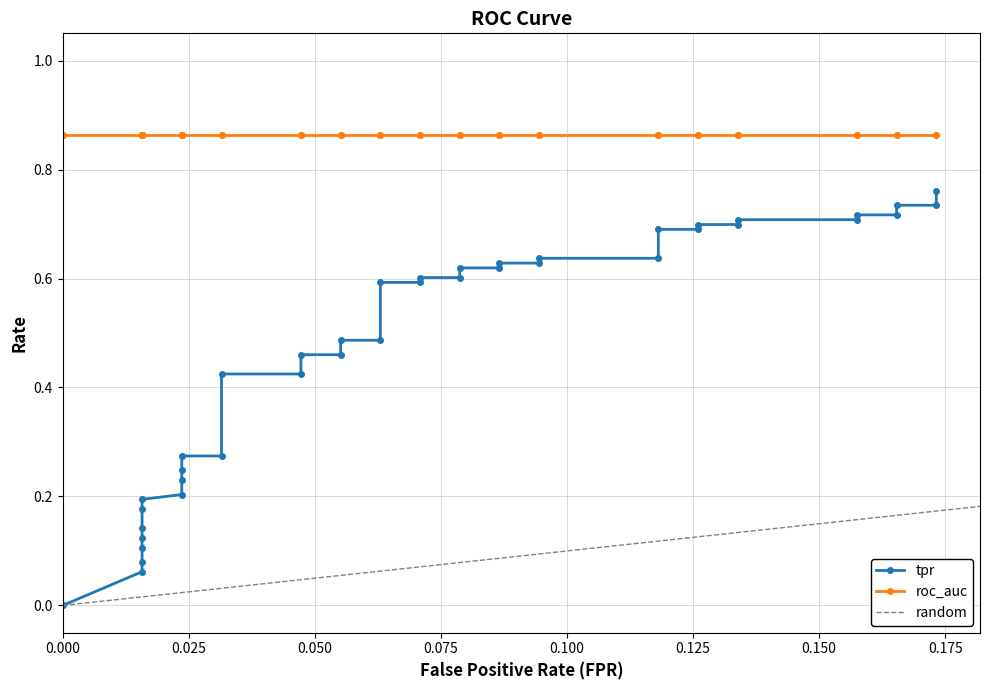

What is the value of the 9th point from the left?

0.2